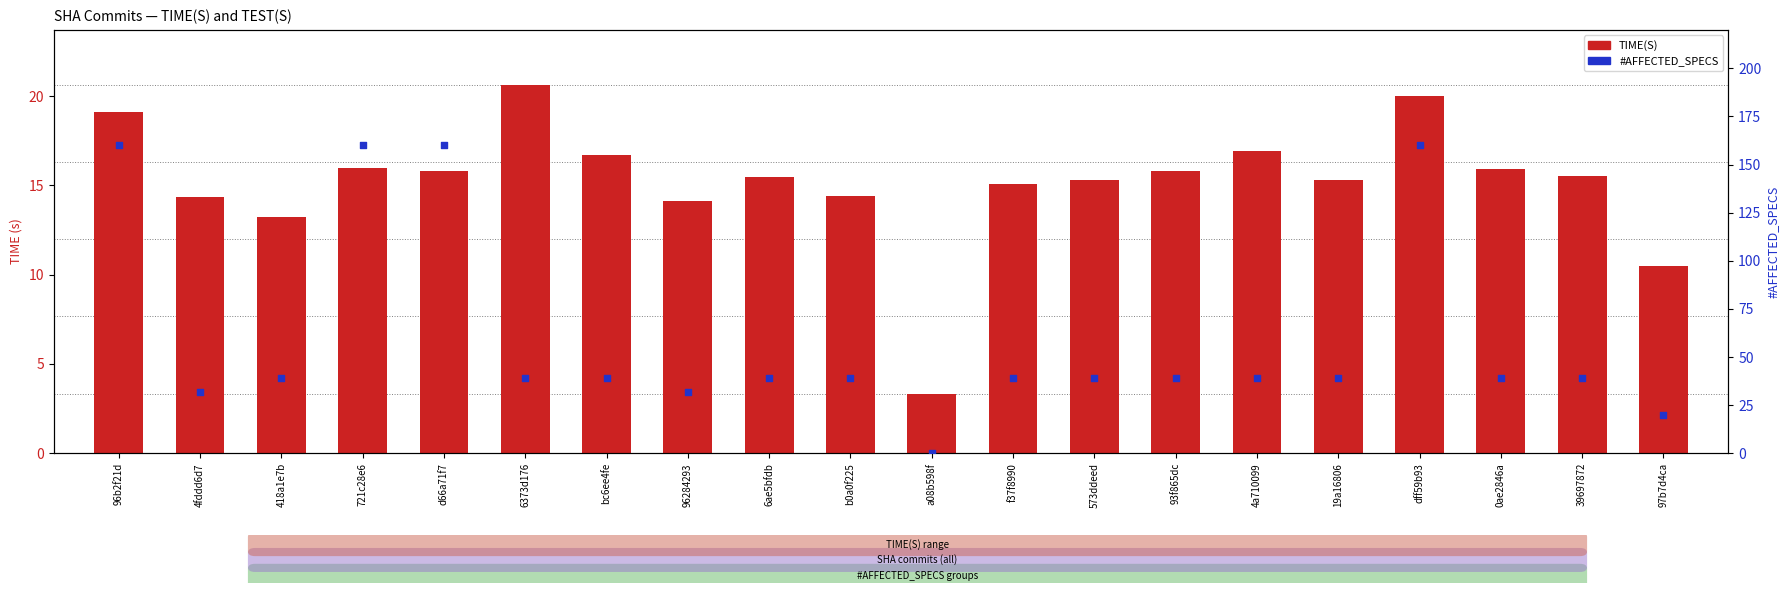

Which series has the largest total across all categories?

#AFFECTED_SPECS